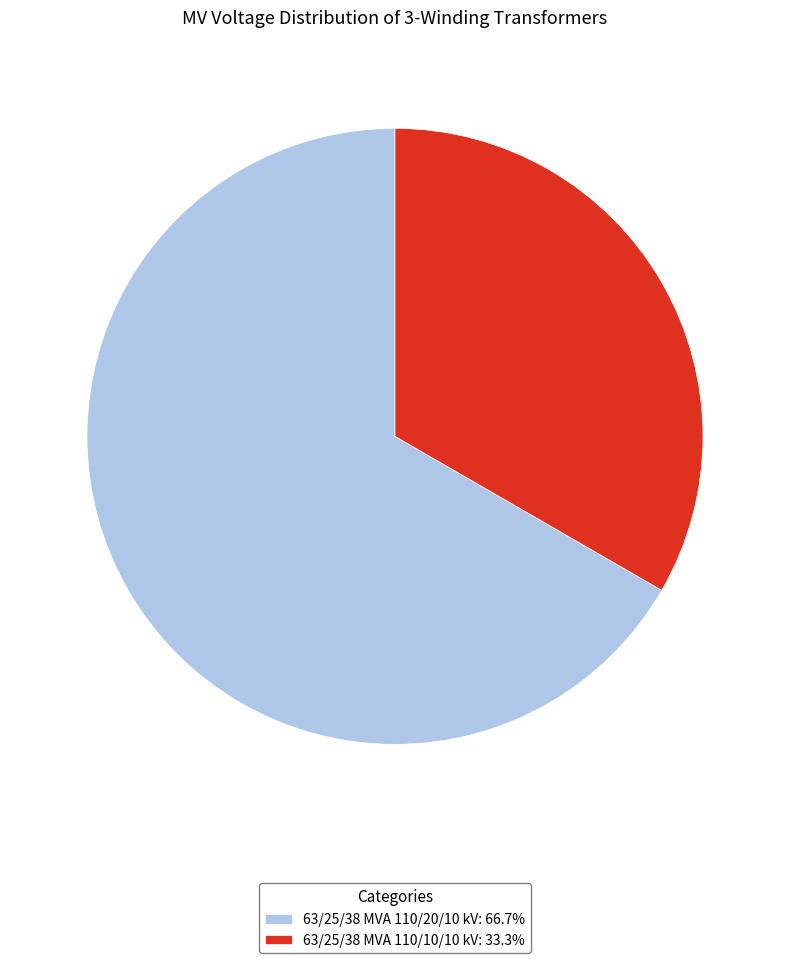

Which slice is the smallest?

63/25/38 MVA 110/10/10 kV